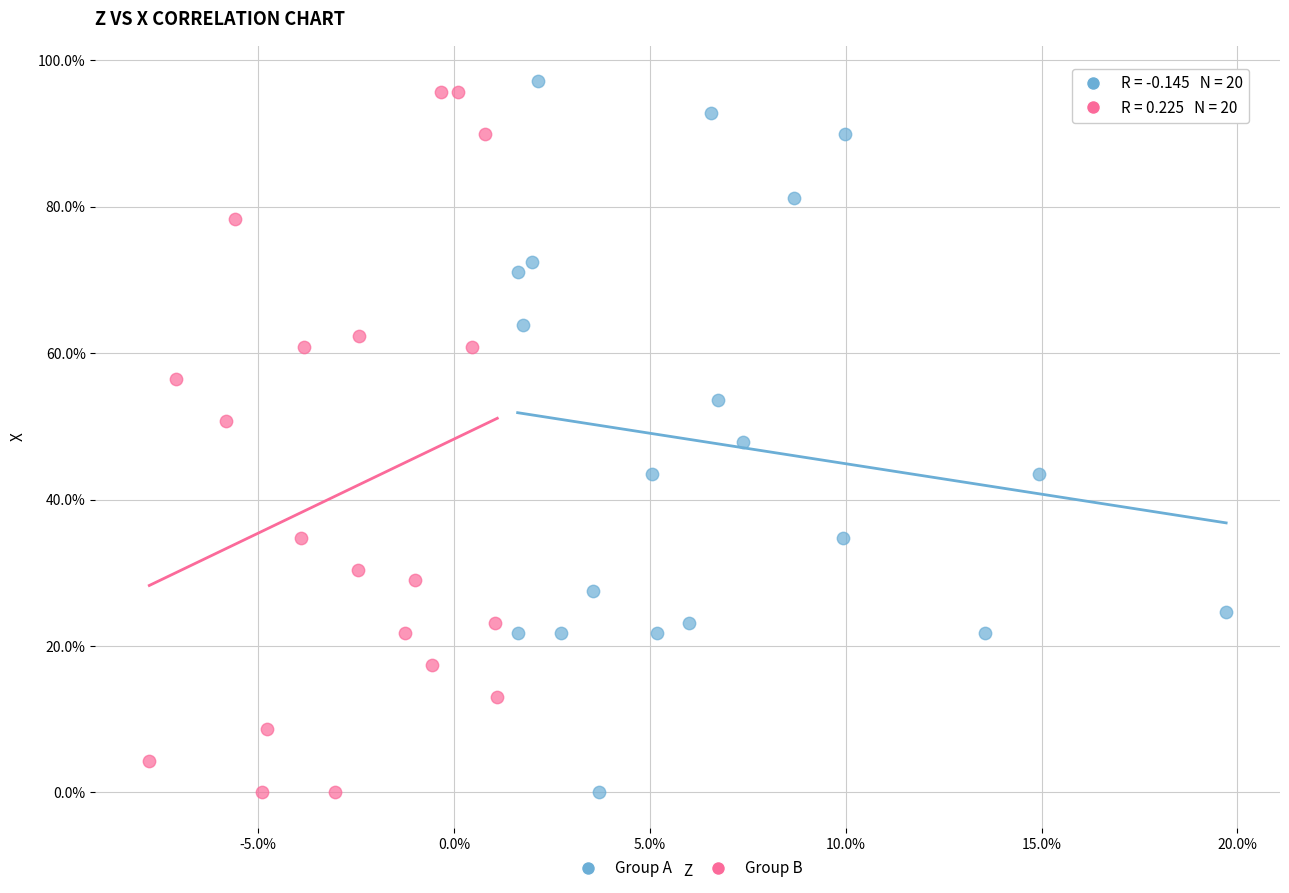

What are all the series names shown in the legend?

Group A, Group B